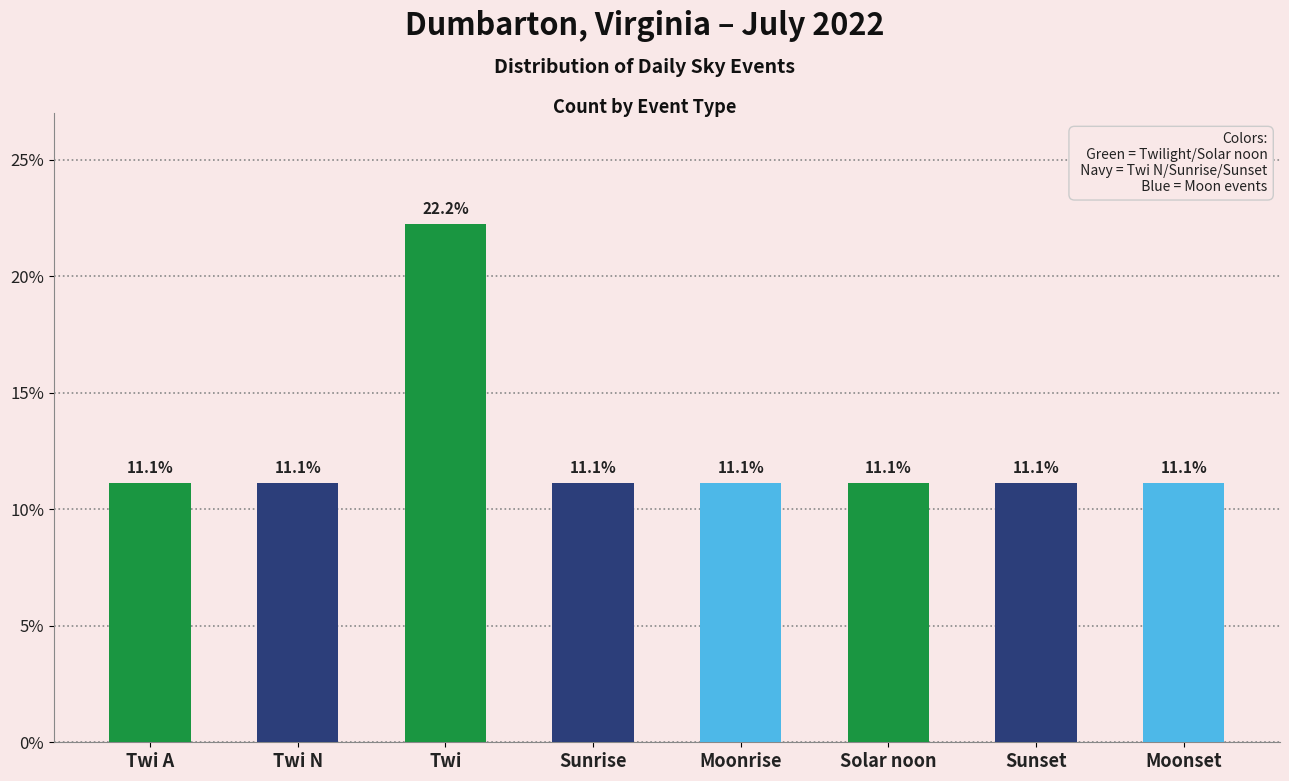

Is it true that the value at Moonrise is 15.4?

False